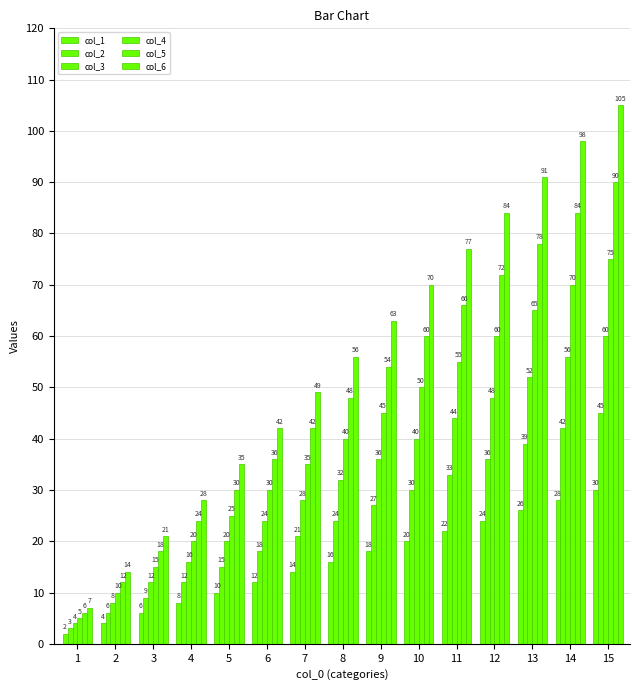

What is the value of the col_5 bar at the 5th from the left?

30